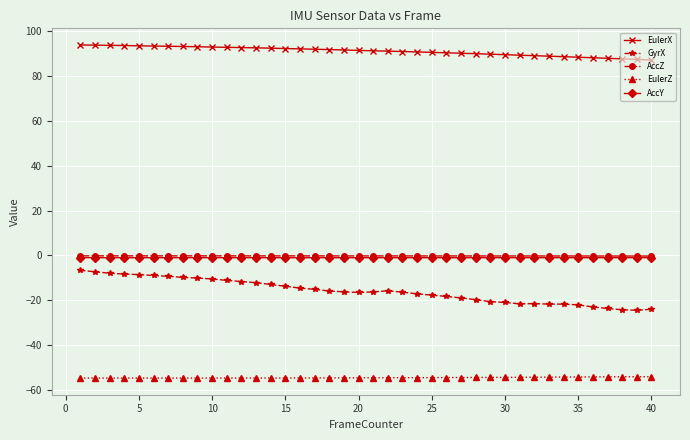

At how many categories does at least one series exceed 65?

40